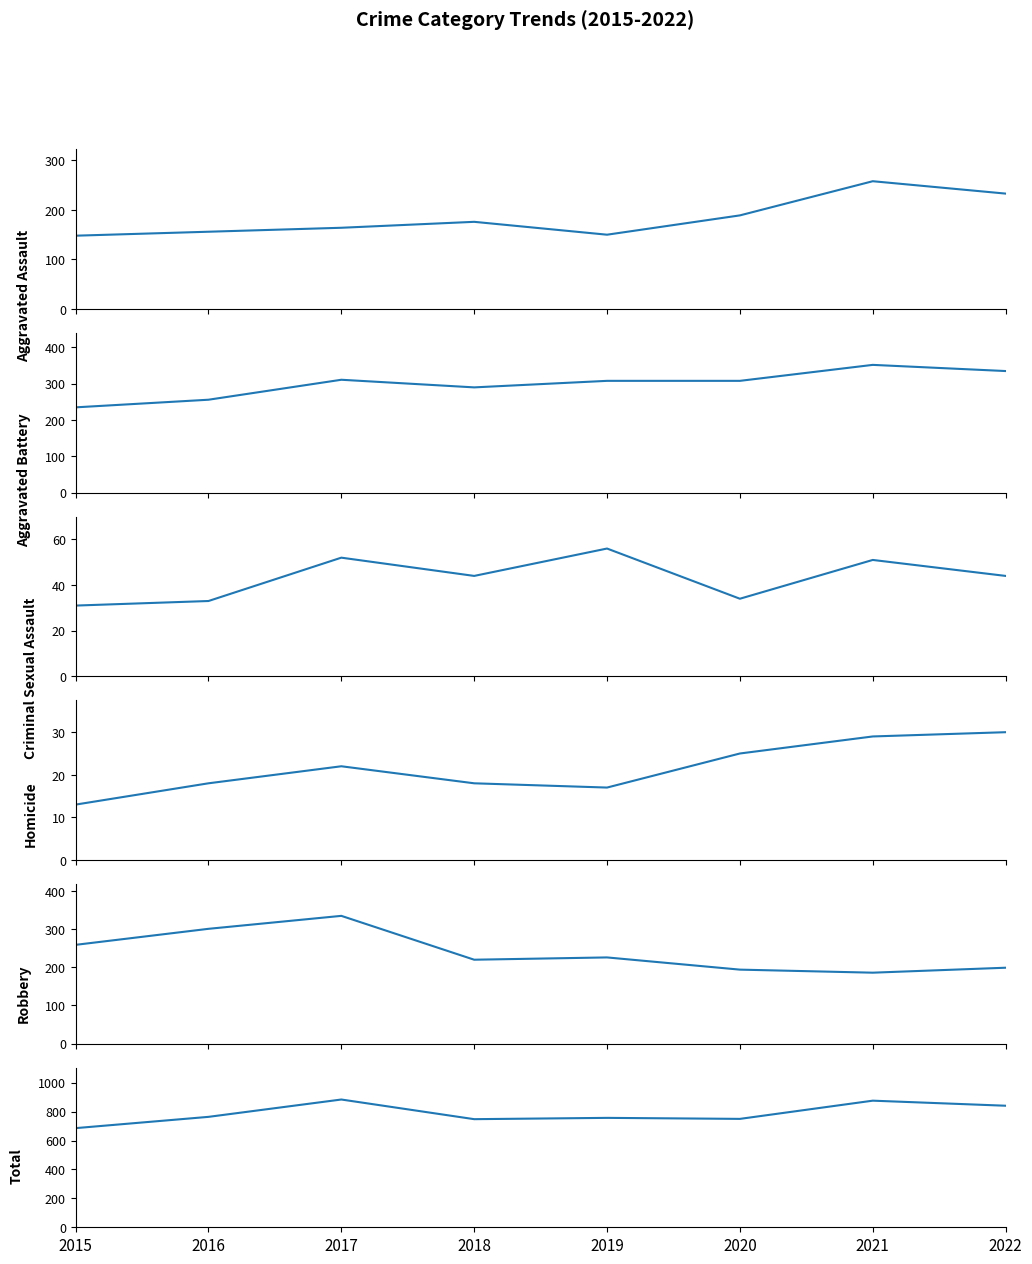

Between 2019 and 2022, which series saw the biggest shift?

Total